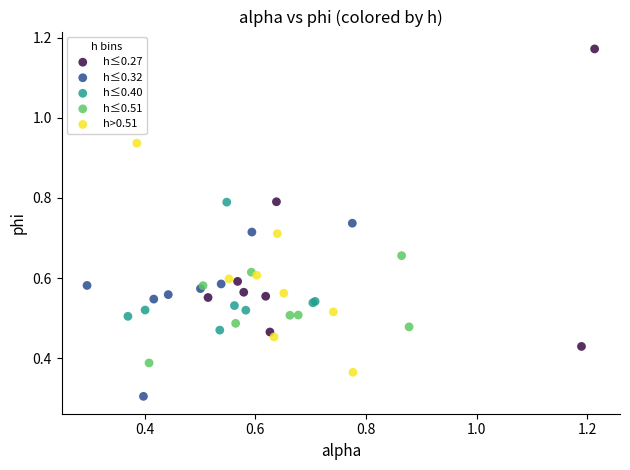

Which series reaches the maximum Y coordinate?

h≤0.27